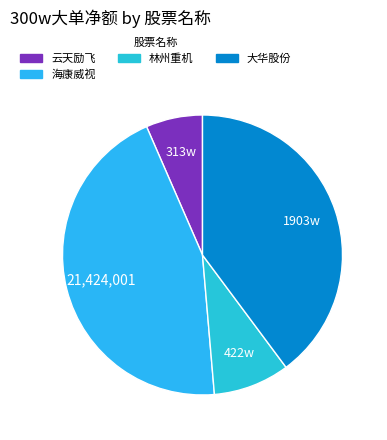

How many slices are in this pie chart?

4